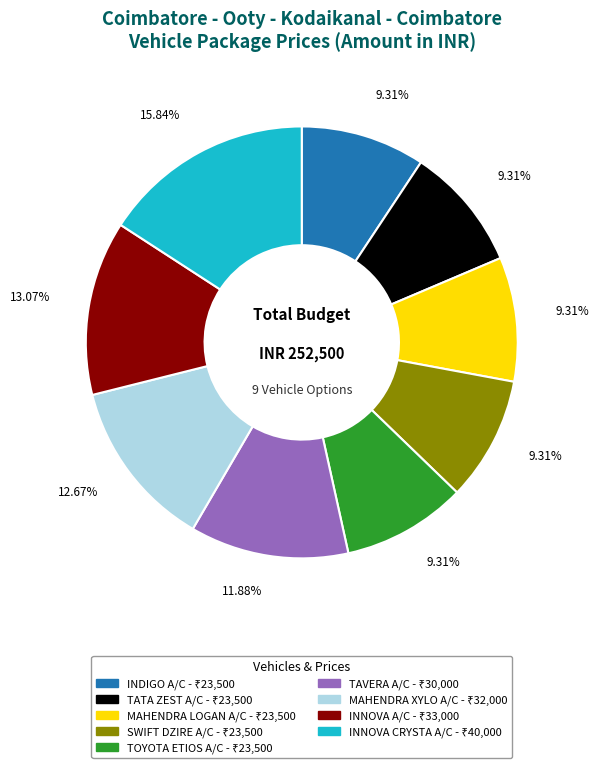

What is the largest slice in the pie chart?

INNOVA CRYSTA A/C